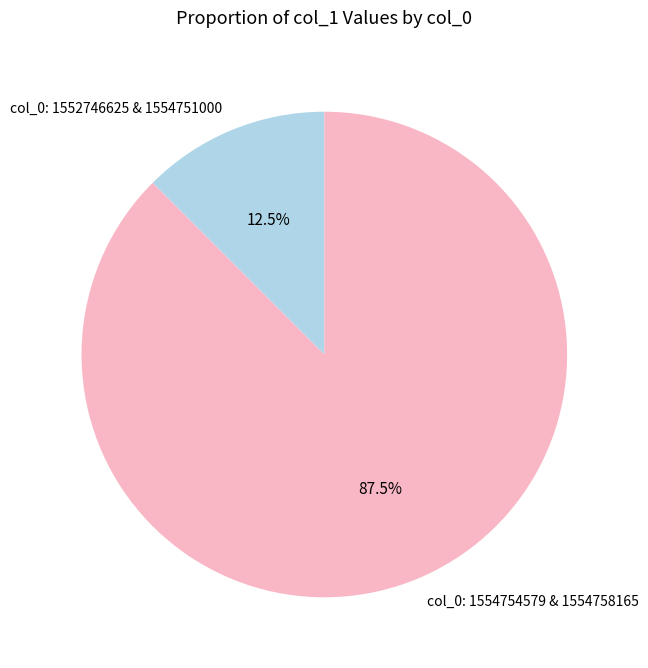

Is there any slice that represents more than half of the pie?

Yes